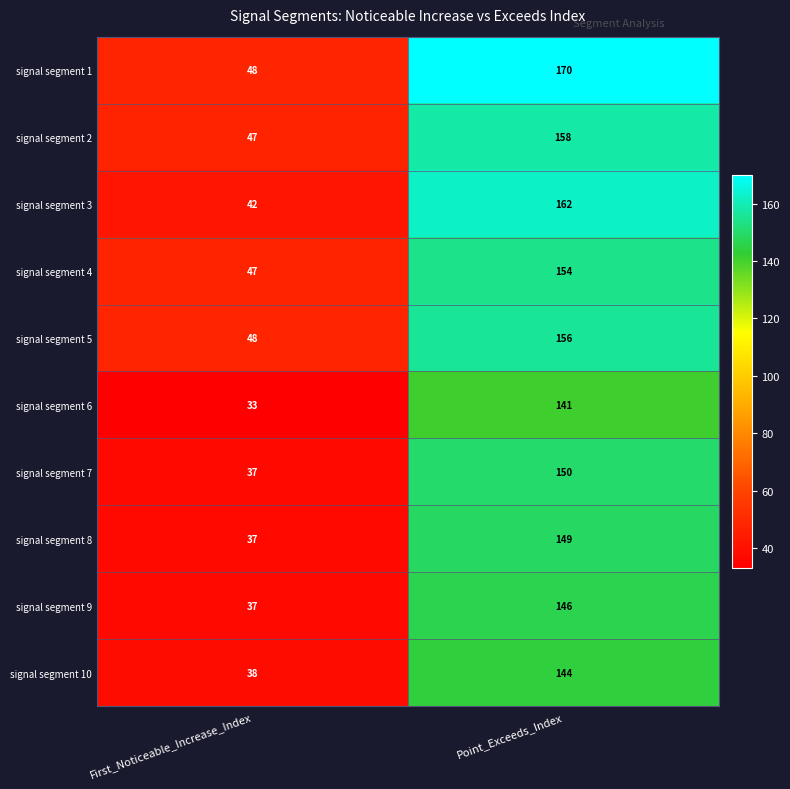

Rank the series by their maximum value, from highest to lowest.

signal segment 1, signal segment 3, signal segment 2, signal segment 5, signal segment 4, signal segment 7, signal segment 8, signal segment 9, signal segment 10, signal segment 6